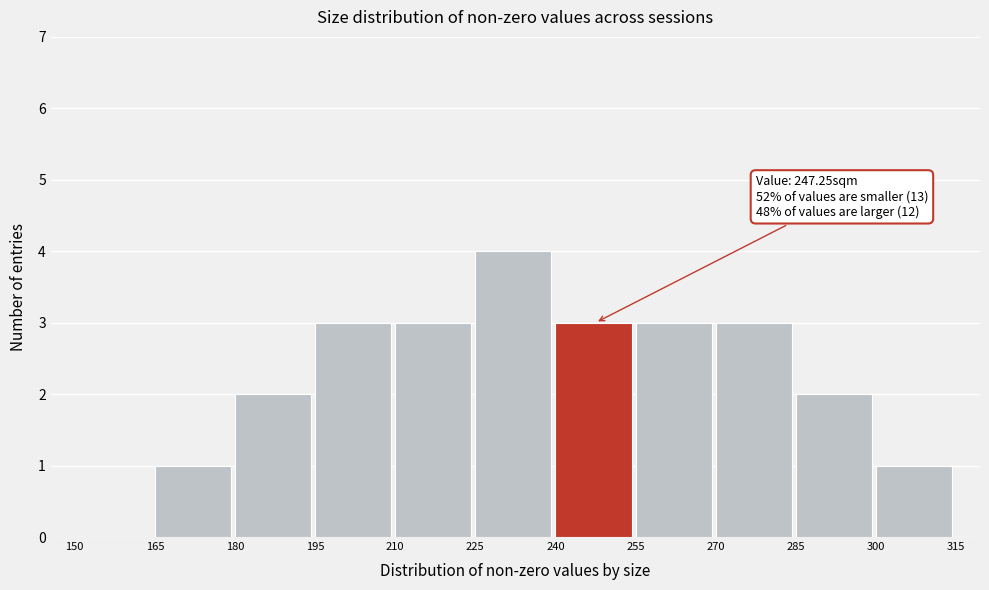

Over which range of the x-axis is the bar tallest?

225 to 240